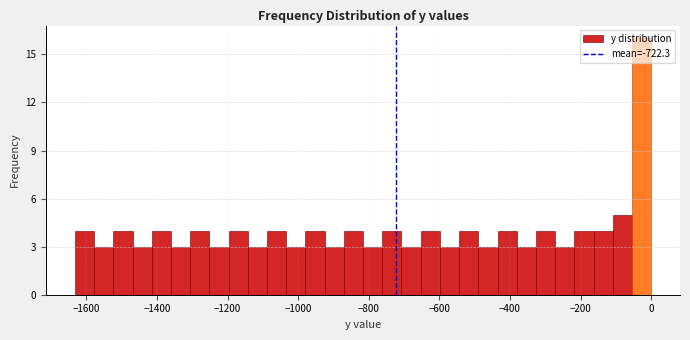

Around what value on the x-axis is the tallest bar? Give the approximate position of its centre, as read against the axis.

-20